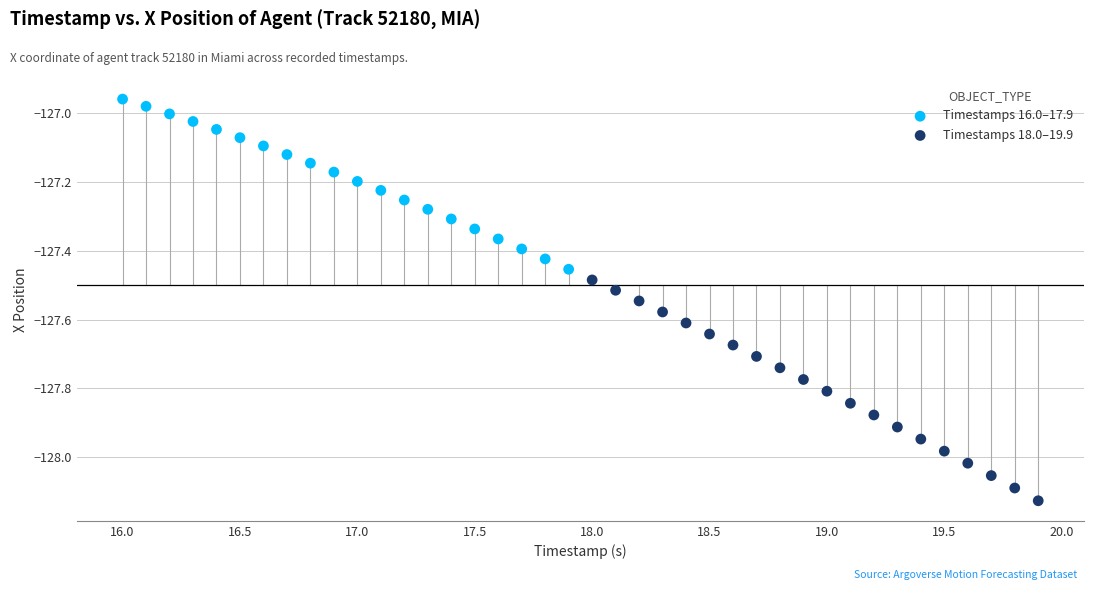

Which series has the widest spread of Y values?

Timestamps 18.0–19.9